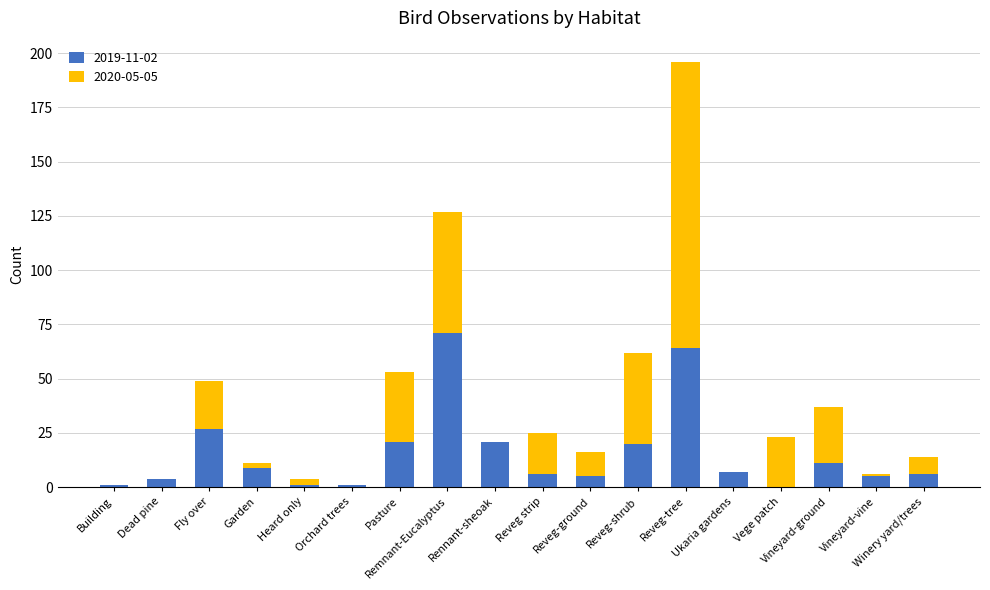

What are all the series names shown in the legend?

2019-11-02, 2020-05-05